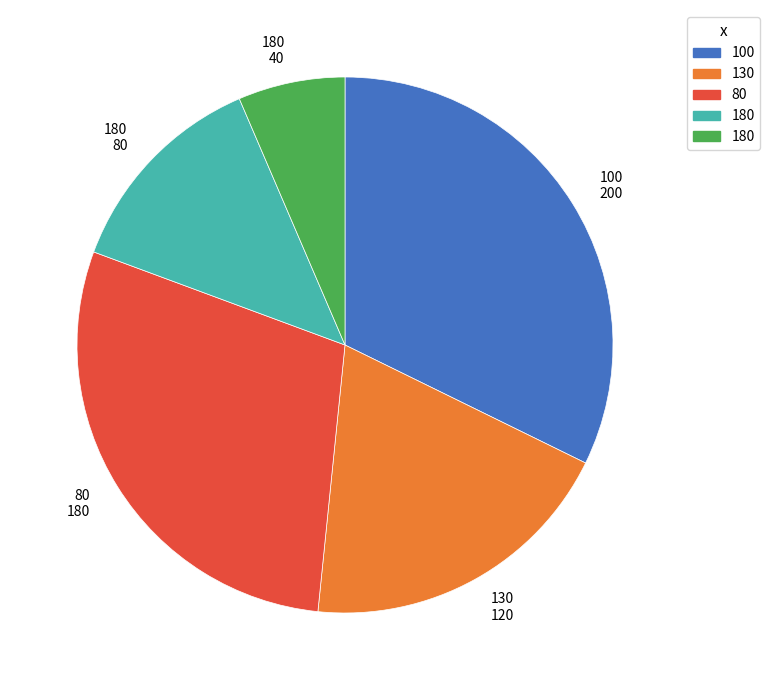

Combined, do 130 120 and 100 200 account for over 50%?

Yes